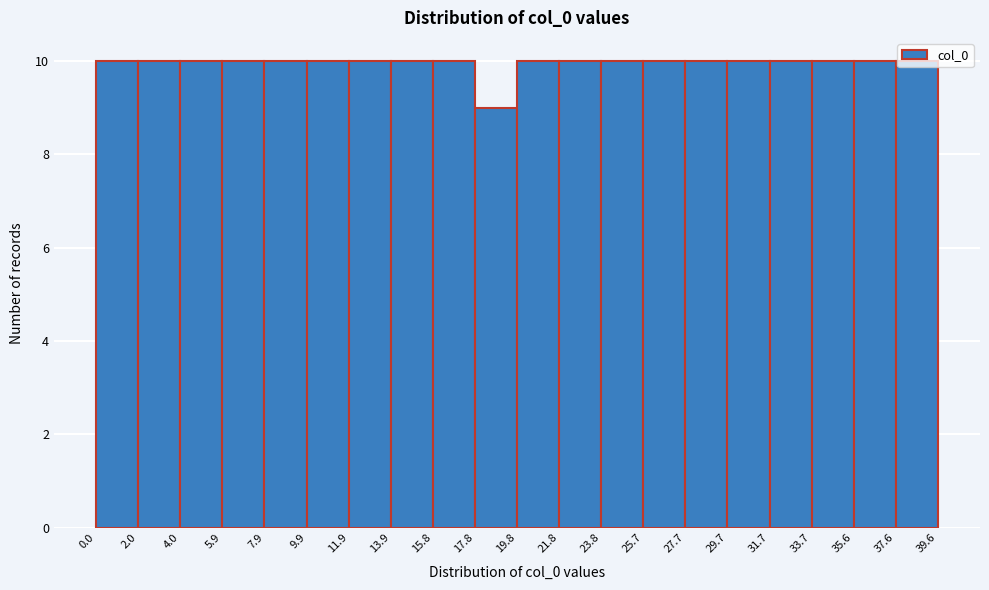

What is the height of the bar covering 23.8 to 25.7 on the x-axis? The values are not printed on the chart, so give them approximately, as read against the axis.

10